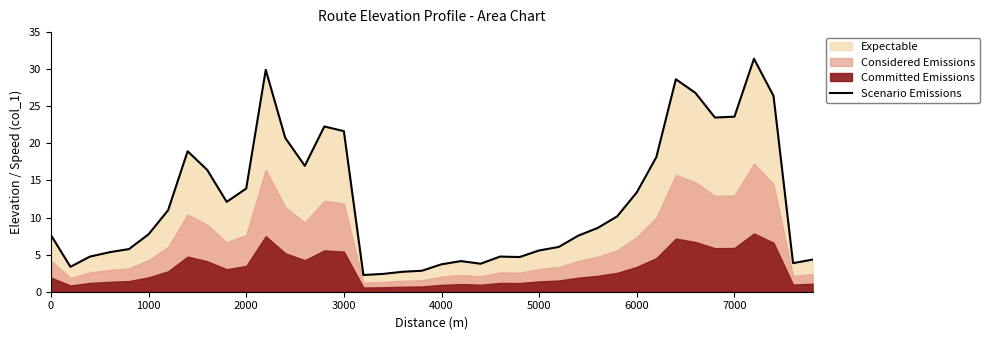

What is the lowest value of the Scenario Emissions series?

2.3